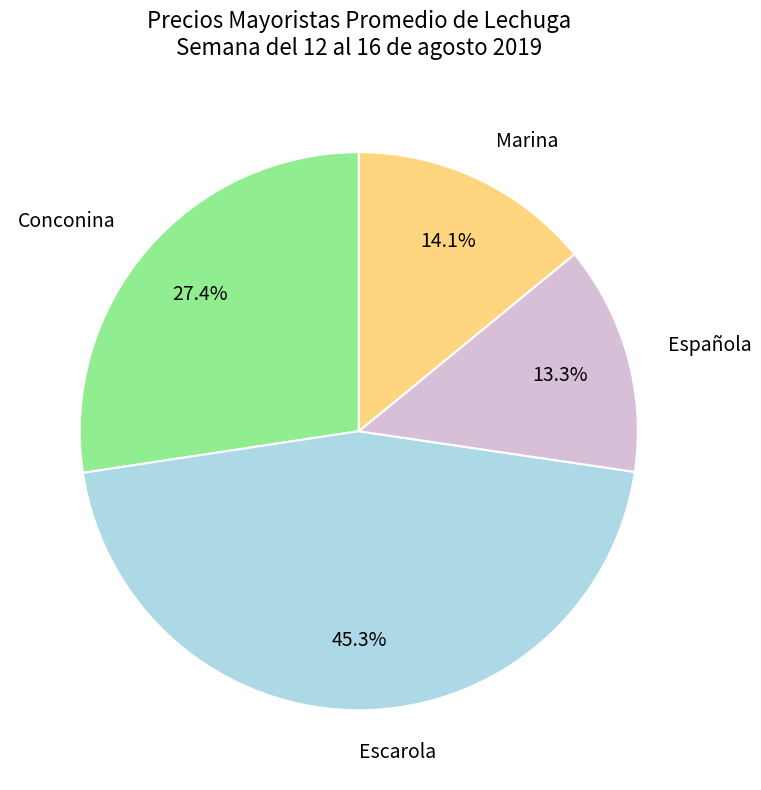

What is the smallest slice in the pie chart?

Española